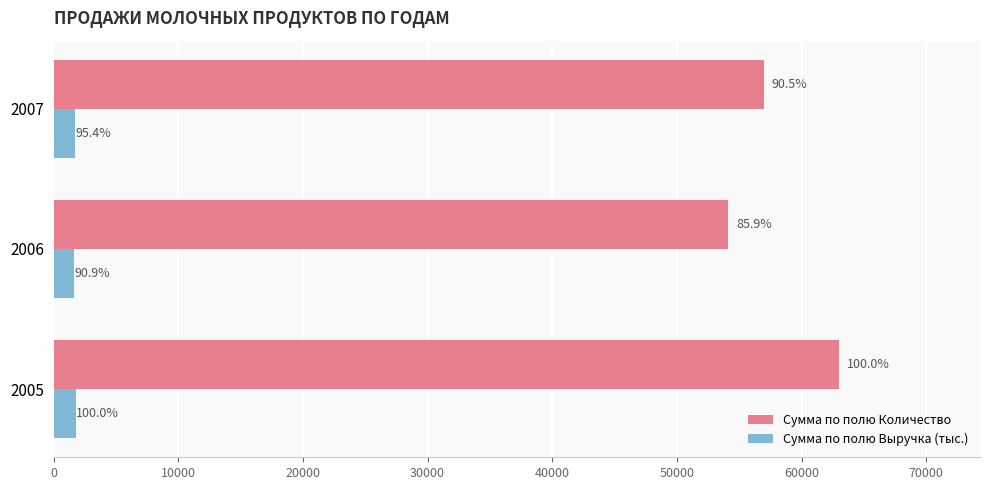

What are all the series names shown in the legend?

Сумма по полю Количество, Сумма по полю Выручка (тыс.)